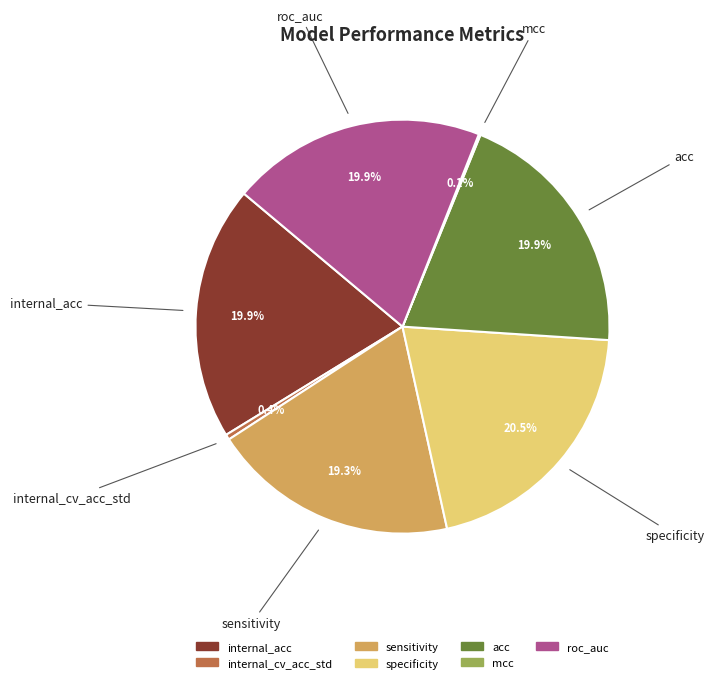

To the nearest percent, what portion does internal_acc represent?

20%